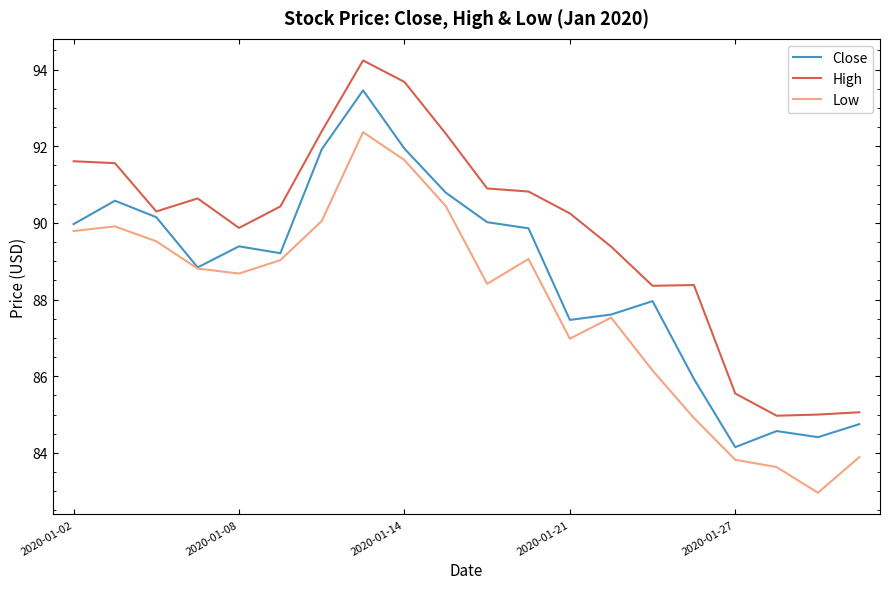

Which series has the largest total across all categories?

High